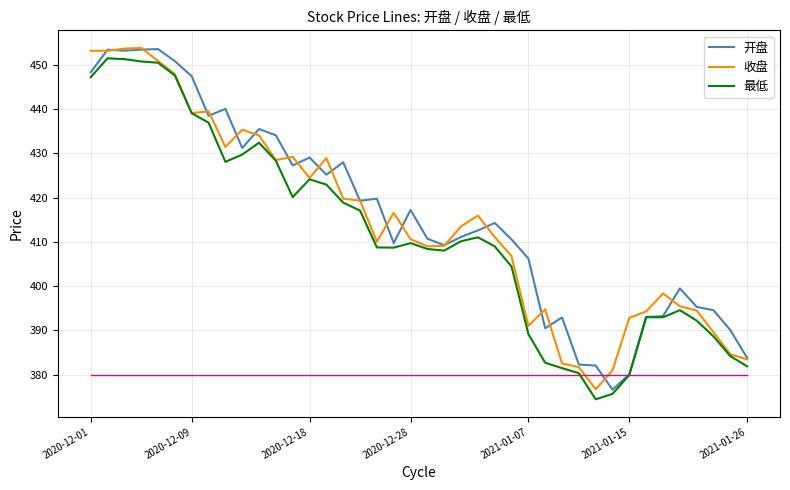

What is the greatest value displayed?

453.8